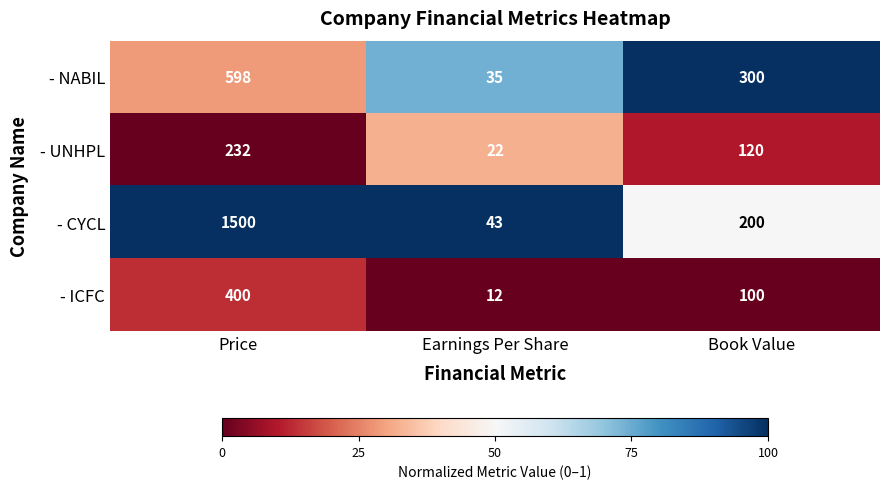

Rank the series by their maximum value, from lowest to highest.

- UNHPL, - ICFC, - NABIL, - CYCL